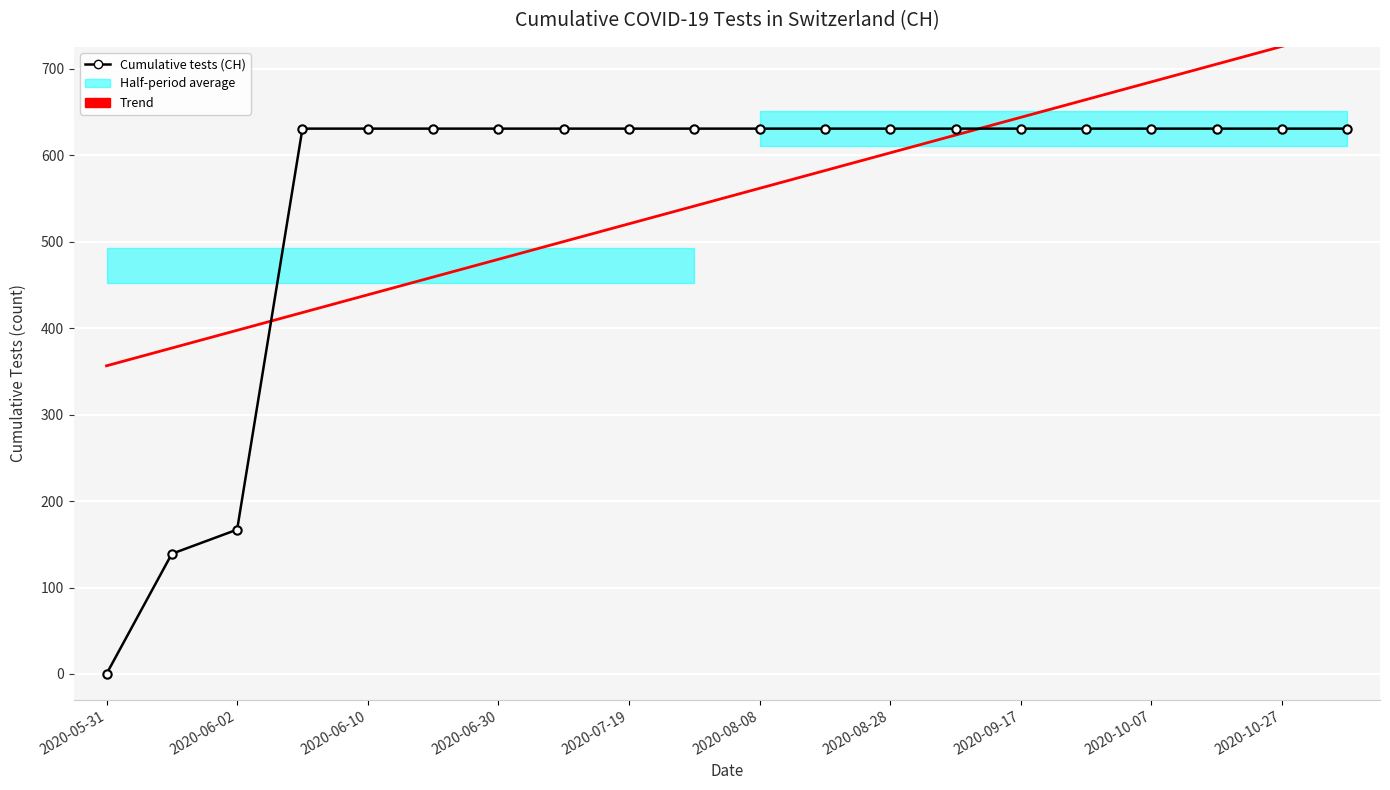

Reading left to right, what are all the values shown in this chart?

Cumulative tests (CH): 0.0	139.0	167.0	631.0	631.0	631.0	631.0	631.0	631.0	631.0	631.0	631.0	631.0	631.0	631.0	631.0	631.0	631.0	631.0	631.0
Trend: 356.6	377.1	397.6	418.2	438.7	459.2	479.8	500.3	520.8	541.4	561.9	582.5	603.0	623.5	644.1	664.6	685.1	705.7	726.2	746.7